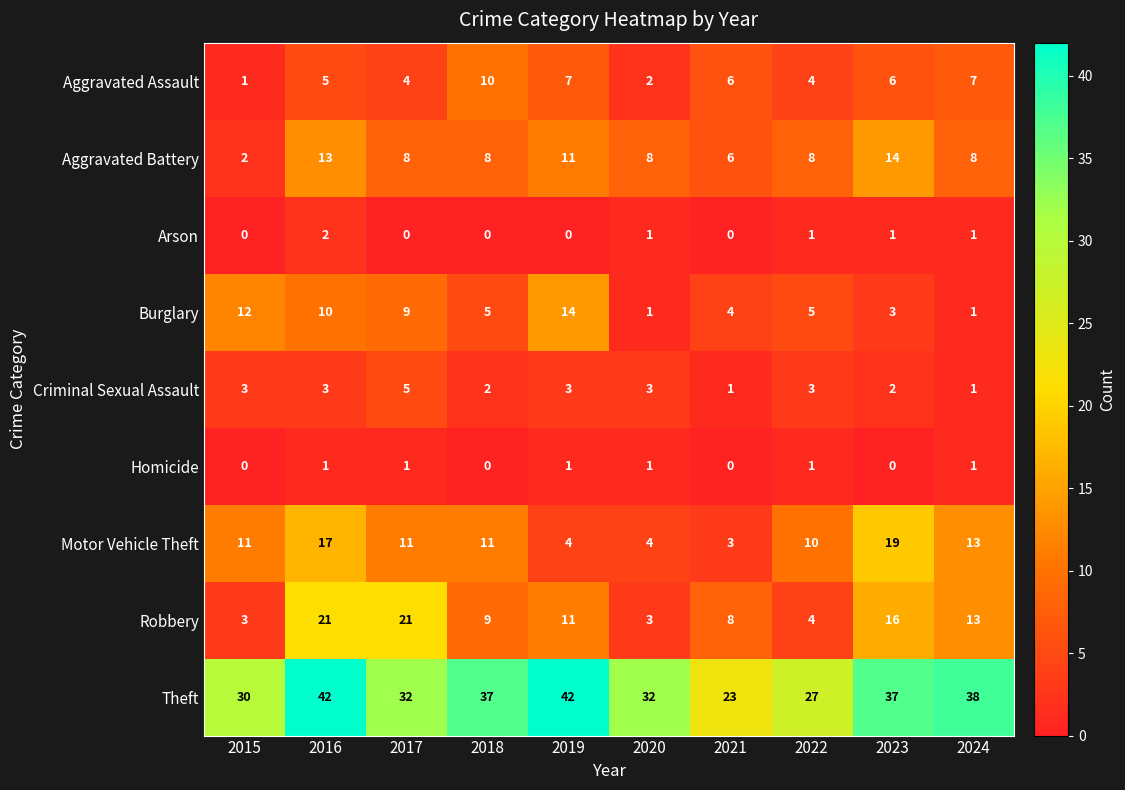

What is the difference between the Robbery values at 2019 and 2023?

5